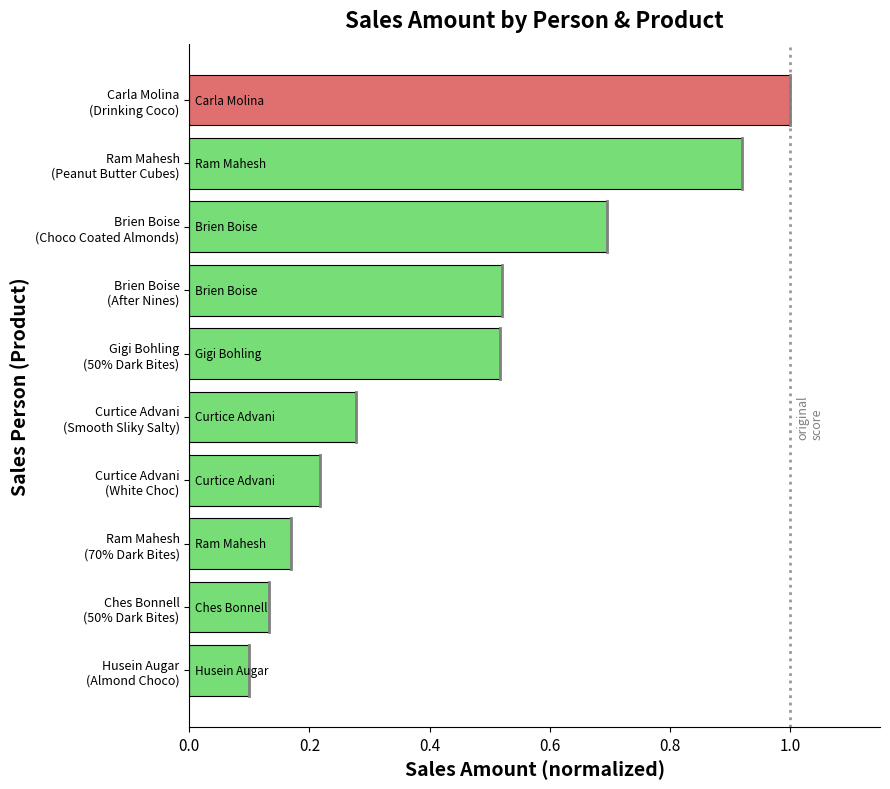

Does the chart contain stacked bars?

No